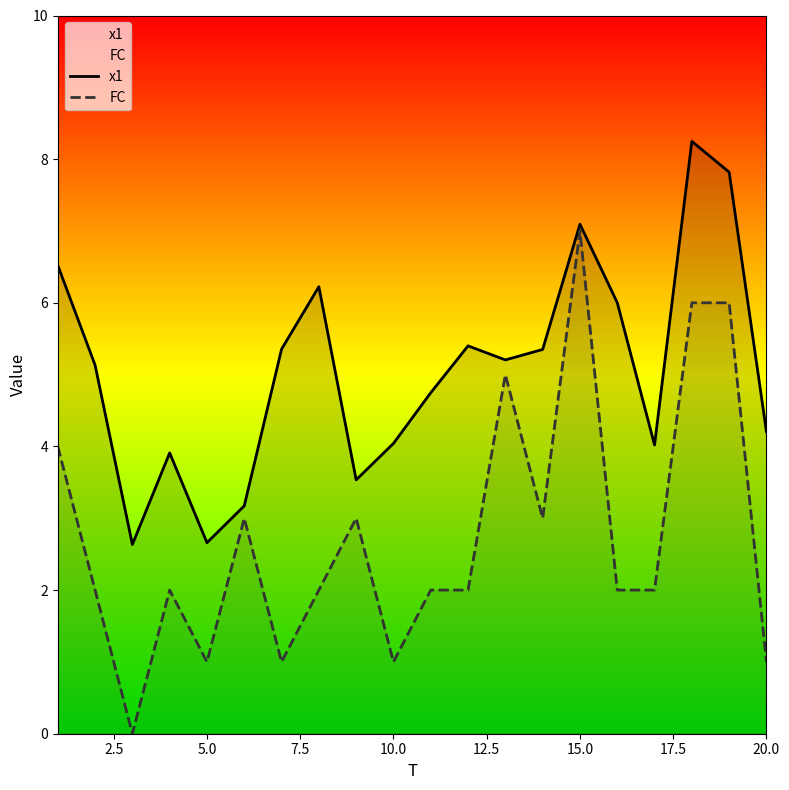

How many interior local peaks does the FC series have?

5